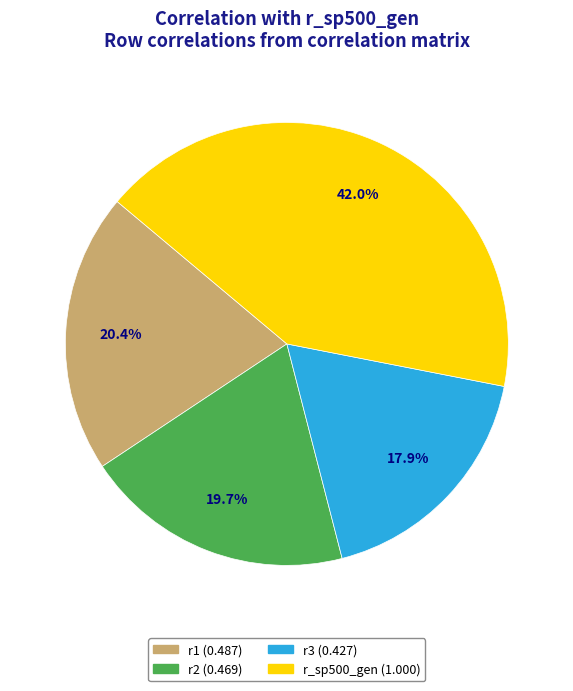

The r_sp500_gen slice represents 29% of the pie. True or false?

False